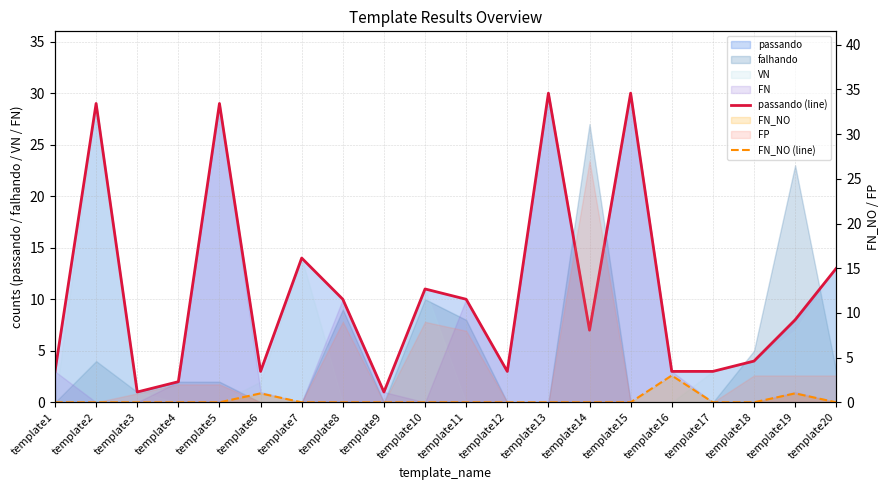

True or false: FN_NO (line) has more than 0 interior local peaks.

True